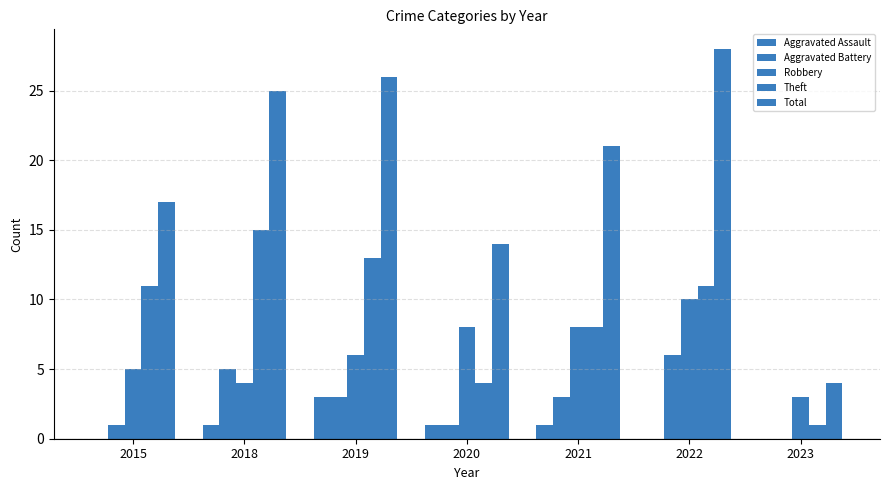

How many groups of bars are there?

7